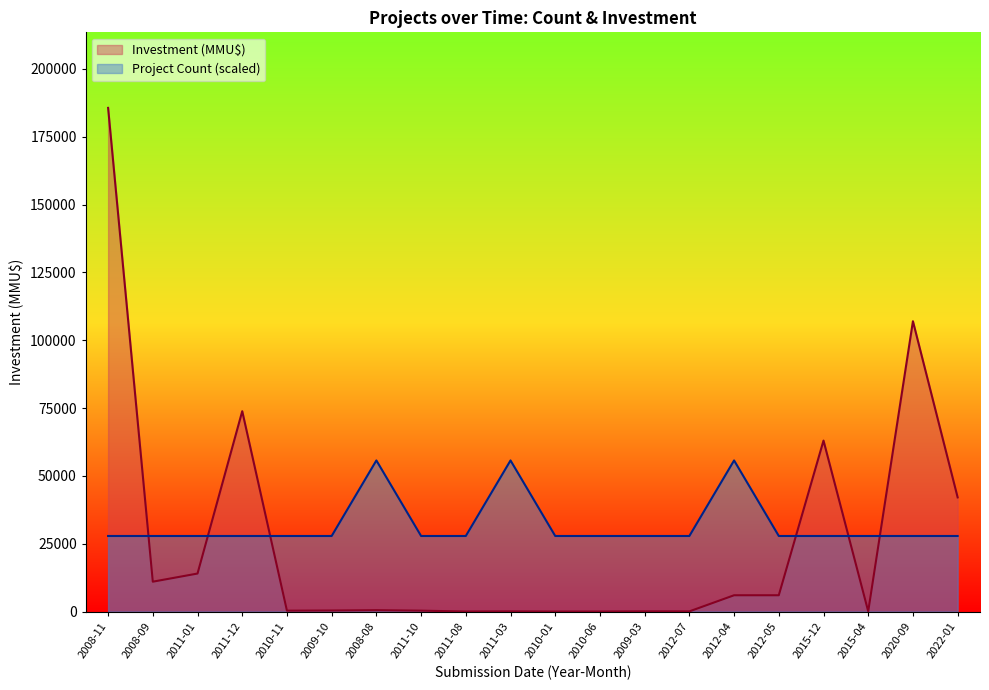

At which label does Project Count reach its minimum?

2008-11